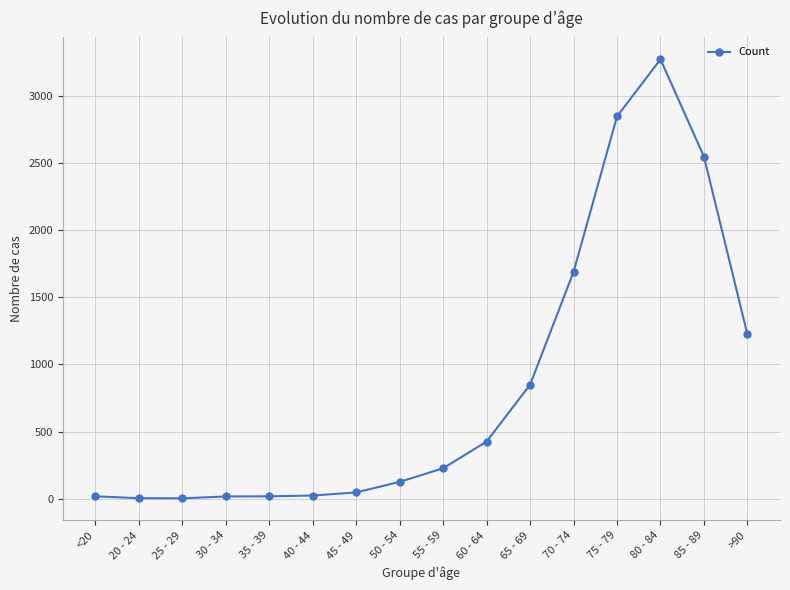

What is the difference between the maximum and minimum values?

3270